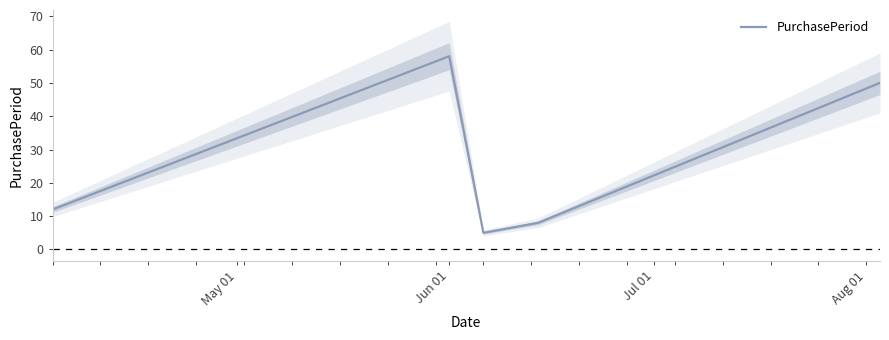

Where is the data nearest to the value 31?

May 01